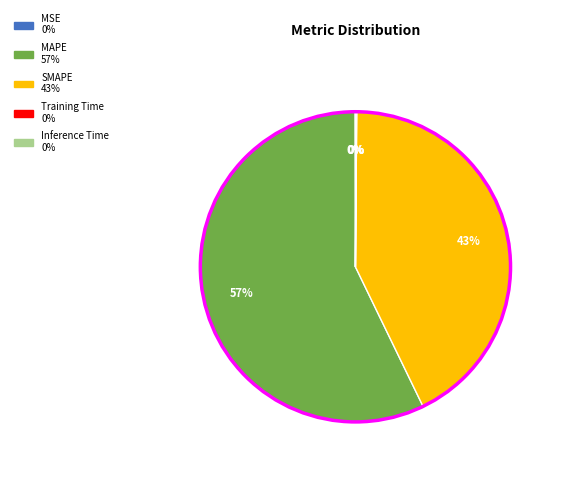

Is there a majority slice in this chart?

Yes